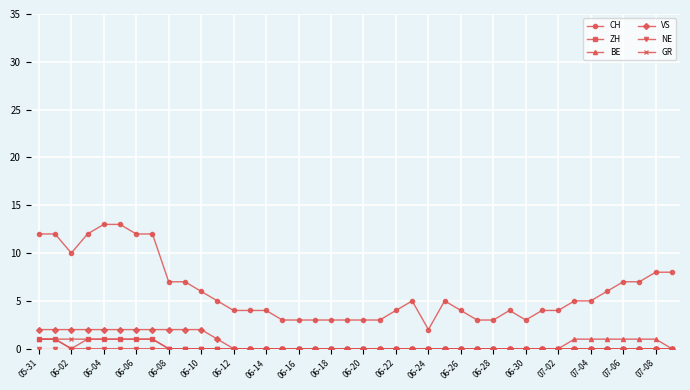

Which series has the largest total across all categories?

CH